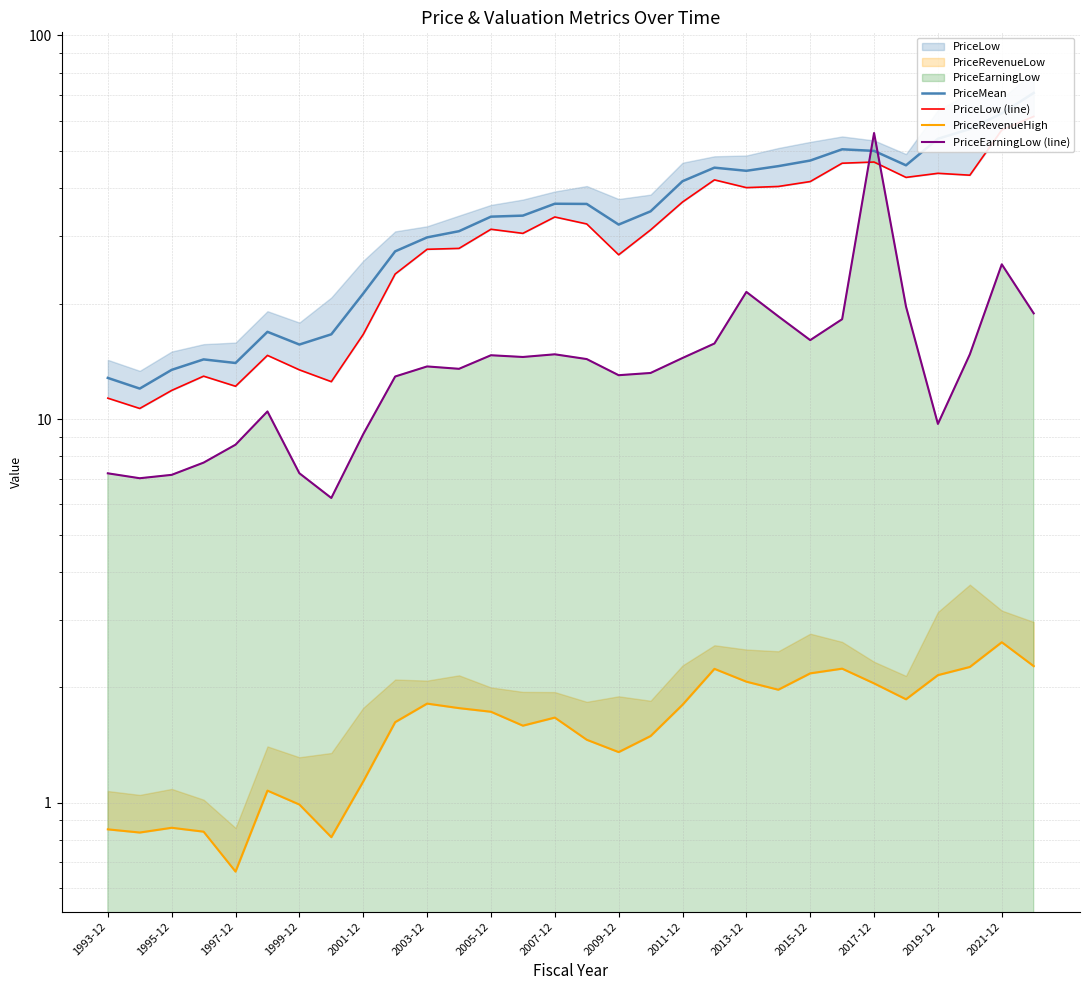

What is the value of the PriceRevenueHigh point at the 30th from the left?

2.3